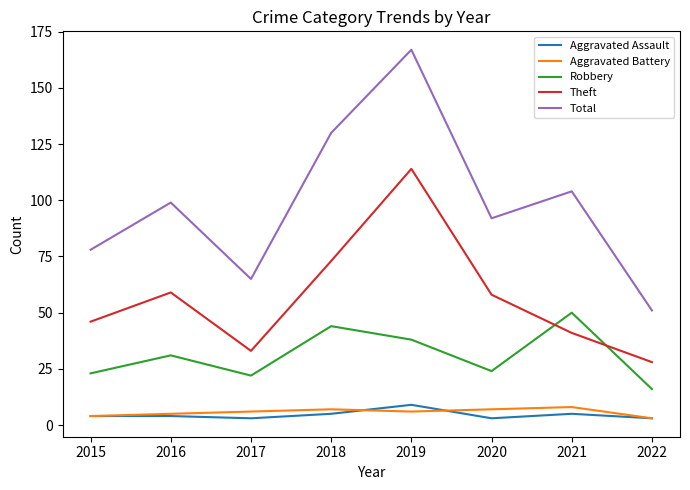

What is the difference between the maximum and minimum values in the Total series?

116